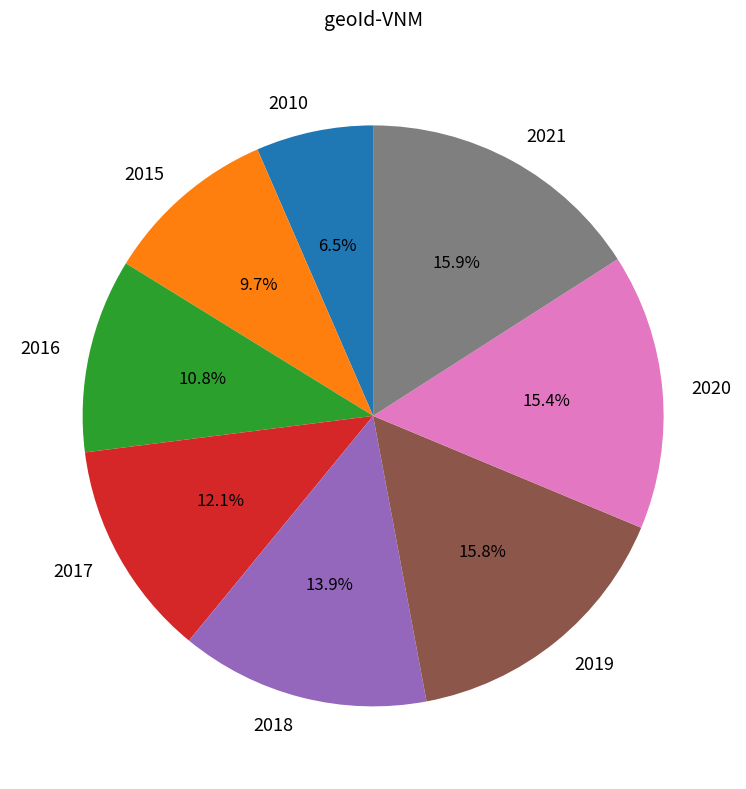

True or false: 2017 accounts for 27% of the total.

False